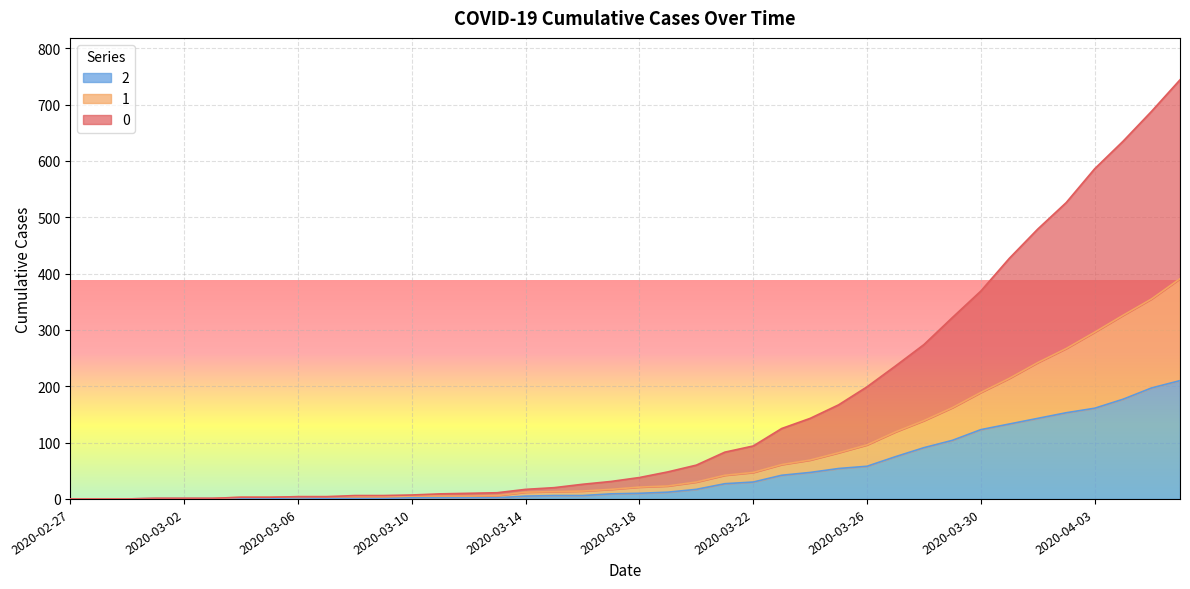

Reading right to left, what are all the values shown in this chart?

0: 2020-04-06=744	2020-04-05=688	2020-04-04=635	2020-04-03=586	2020-04-02=526	2020-04-01=479	2020-03-31=427	2020-03-30=369	2020-03-29=322	2020-03-28=274	2020-03-27=236	2020-03-26=199	2020-03-25=167	2020-03-24=143	2020-03-23=125	2020-03-22=94	2020-03-21=83	2020-03-20=60	2020-03-19=48	2020-03-18=38	2020-03-17=31	2020-03-16=26	2020-03-15=20	2020-03-14=17	2020-03-13=11	2020-03-12=10	2020-03-11=9	2020-03-10=7	2020-03-09=6	2020-03-08=6	2020-03-07=4	2020-03-06=4	2020-03-05=3	2020-03-04=3	2020-03-03=1	2020-03-02=1	2020-03-01=1	2020-02-29=0	2020-02-28=0	2020-02-27=0
1: 2020-04-06=391	2020-04-05=355	2020-04-04=326	2020-04-03=296	2020-04-02=267	2020-04-01=242	2020-03-31=214	2020-03-30=189	2020-03-29=162	2020-03-28=139	2020-03-27=119	2020-03-26=96	2020-03-25=82	2020-03-24=69	2020-03-23=61	2020-03-22=47	2020-03-21=42	2020-03-20=30	2020-03-19=23	2020-03-18=21	2020-03-17=17	2020-03-16=14	2020-03-15=13	2020-03-14=12	2020-03-13=6	2020-03-12=5	2020-03-11=5	2020-03-10=5	2020-03-09=4	2020-03-08=4	2020-03-07=4	2020-03-06=4	2020-03-05=3	2020-03-04=3	2020-03-03=1	2020-03-02=1	2020-03-01=1	2020-02-29=0	2020-02-28=0	2020-02-27=0
2: 2020-04-06=210	2020-04-05=197	2020-04-04=177	2020-04-03=161	2020-04-02=153	2020-04-01=143	2020-03-31=133	2020-03-30=123	2020-03-29=104	2020-03-28=91	2020-03-27=75	2020-03-26=58	2020-03-25=54	2020-03-24=47	2020-03-23=42	2020-03-22=30	2020-03-21=27	2020-03-20=17	2020-03-19=12	2020-03-18=10	2020-03-17=9	2020-03-16=6	2020-03-15=6	2020-03-14=5	2020-03-13=2	2020-03-12=2	2020-03-11=2	2020-03-10=2	2020-03-09=1	2020-03-08=1	2020-03-07=1	2020-03-06=2	2020-03-05=1	2020-03-04=1	2020-03-03=1	2020-03-02=1	2020-03-01=1	2020-02-29=0	2020-02-28=0	2020-02-27=0